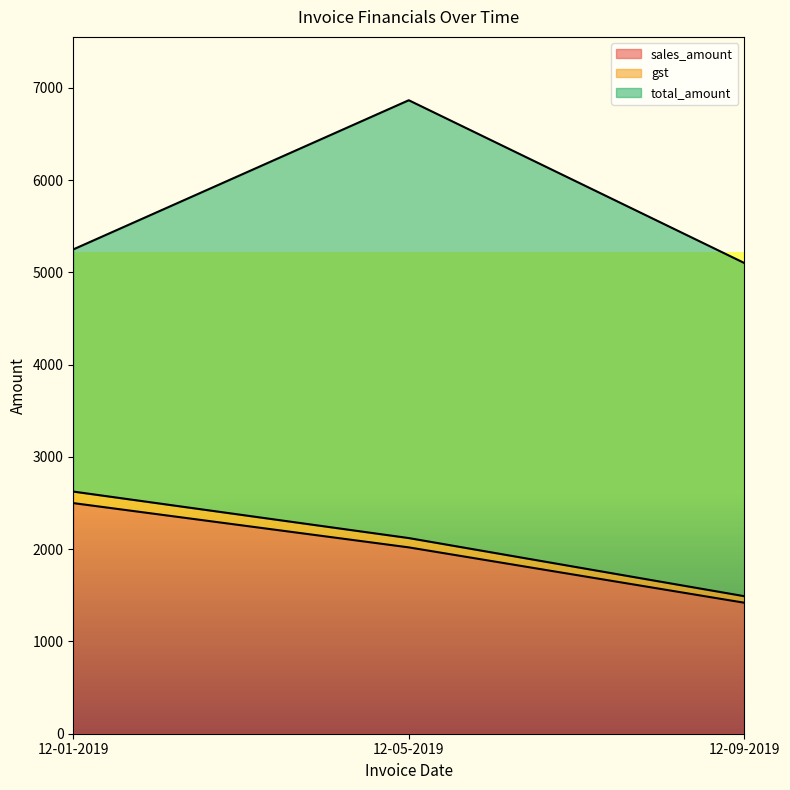

What is the sum of the sales_amount values at 12-01-2019 and 12-09-2019?

3919.9